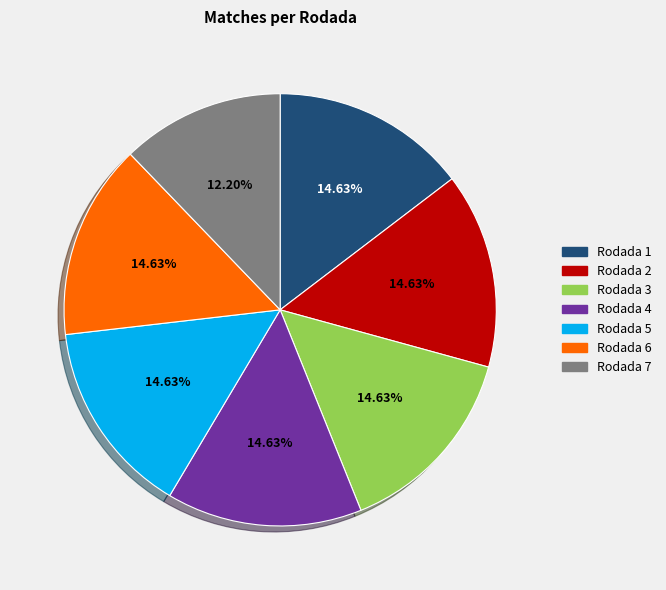

What is the total percentage of Rodada 3 and Rodada 4?

29.3%